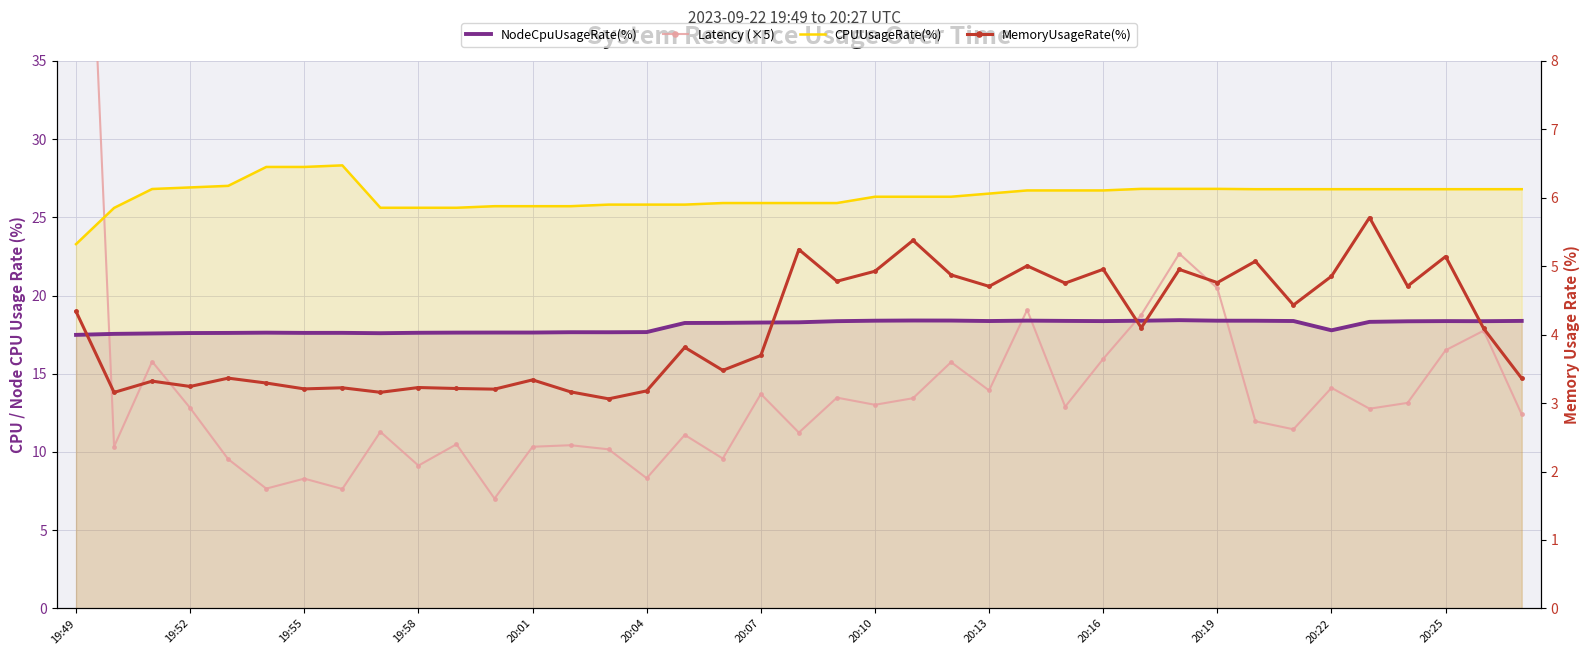

Rank the series at 16 from lowest to highest value.

MemoryUsageRate(%), Latency (×5), NodeCpuUsageRate(%), CPUUsageRate(%)